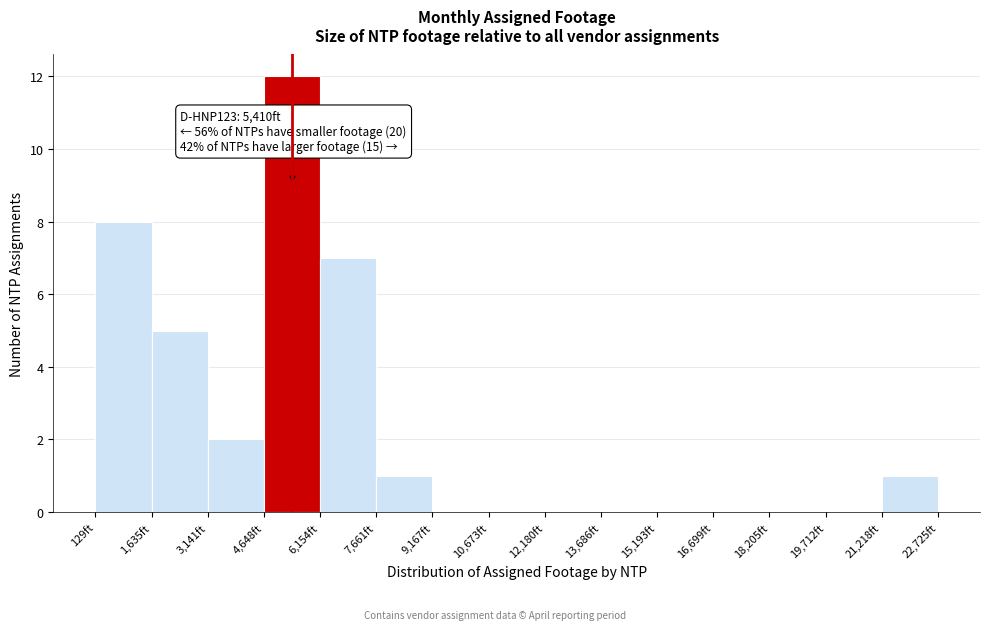

Over which range of the x-axis is the bar tallest?

4600 to 6200